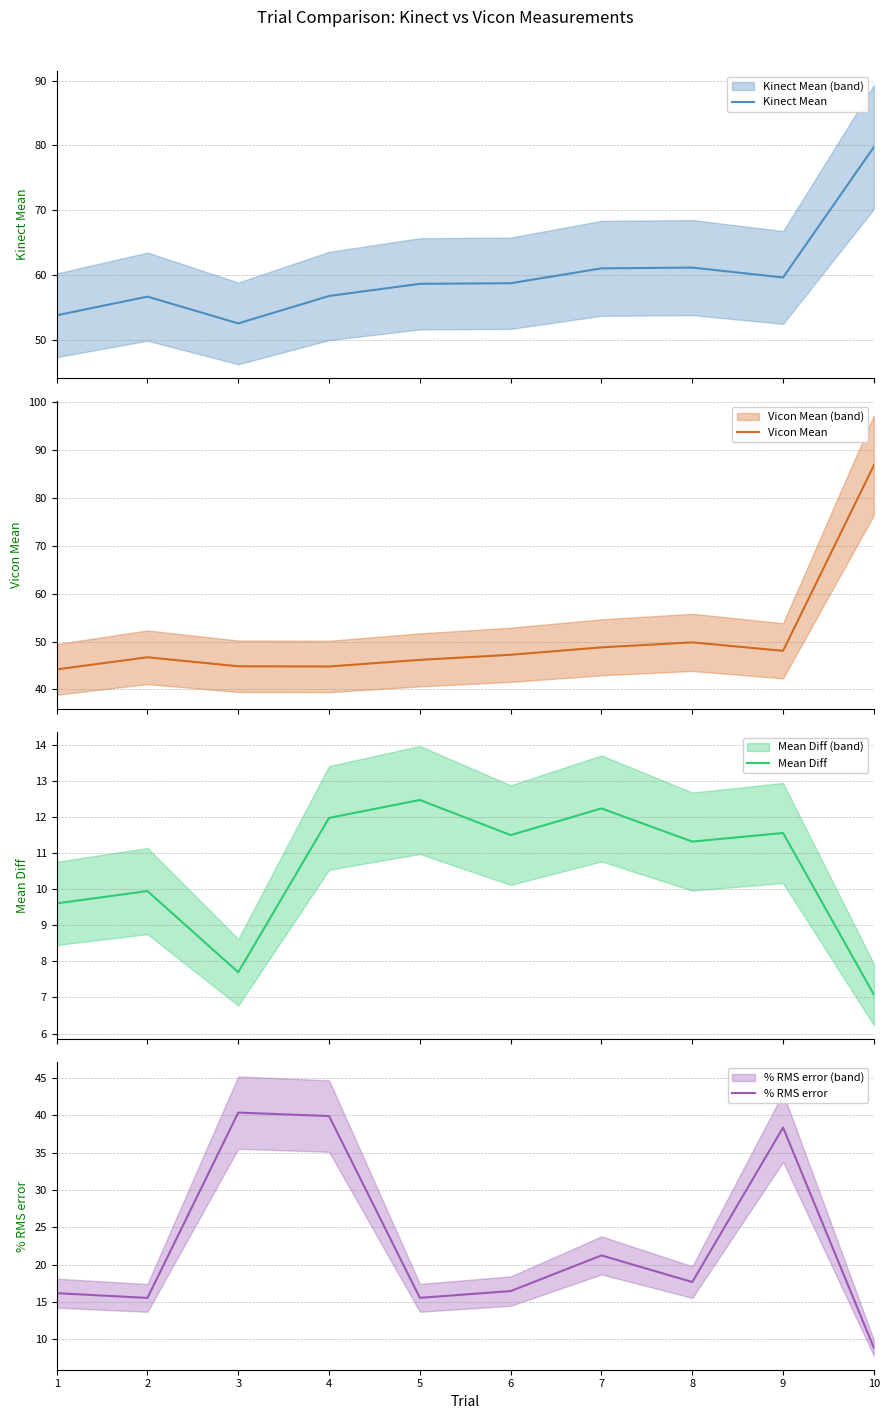

Which series has the largest range (max minus min)?

Vicon Mean